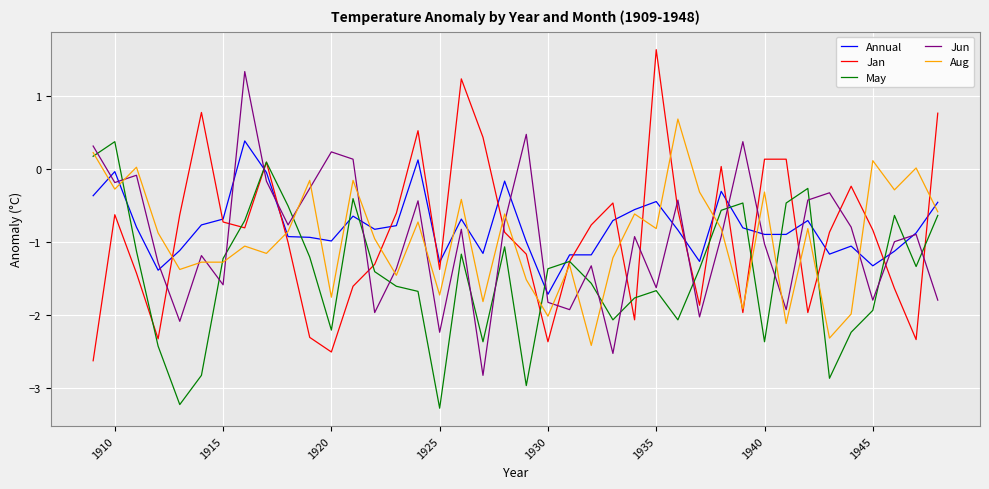

In May, how many points are higher than both neighbors (excluding endpoints)?

10